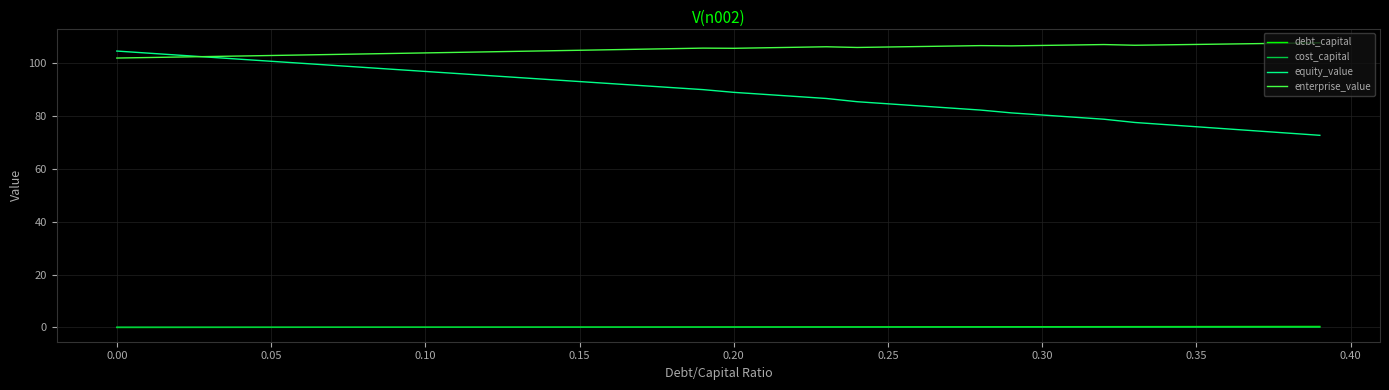

Which series has the largest range (max minus min)?

equity_value